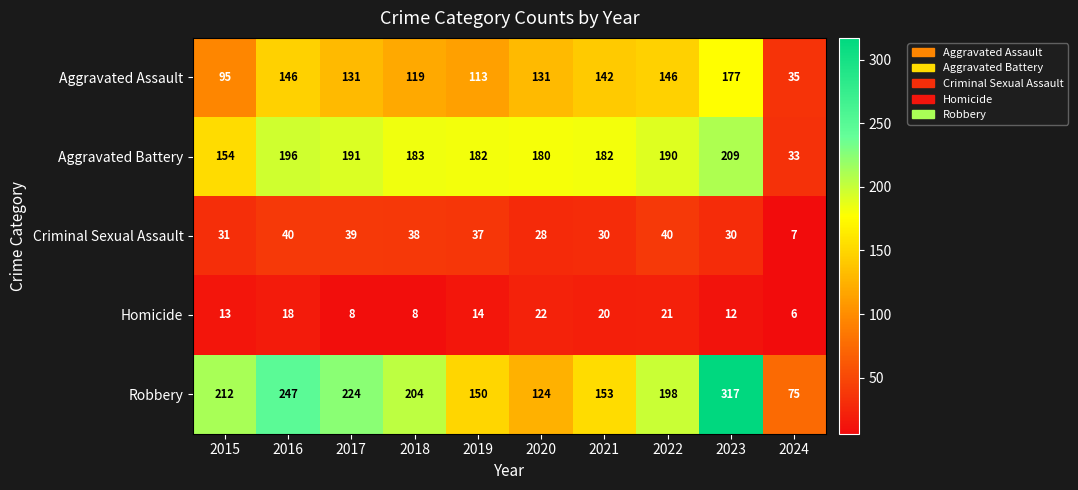

Which series has the widest spread of values?

Robbery